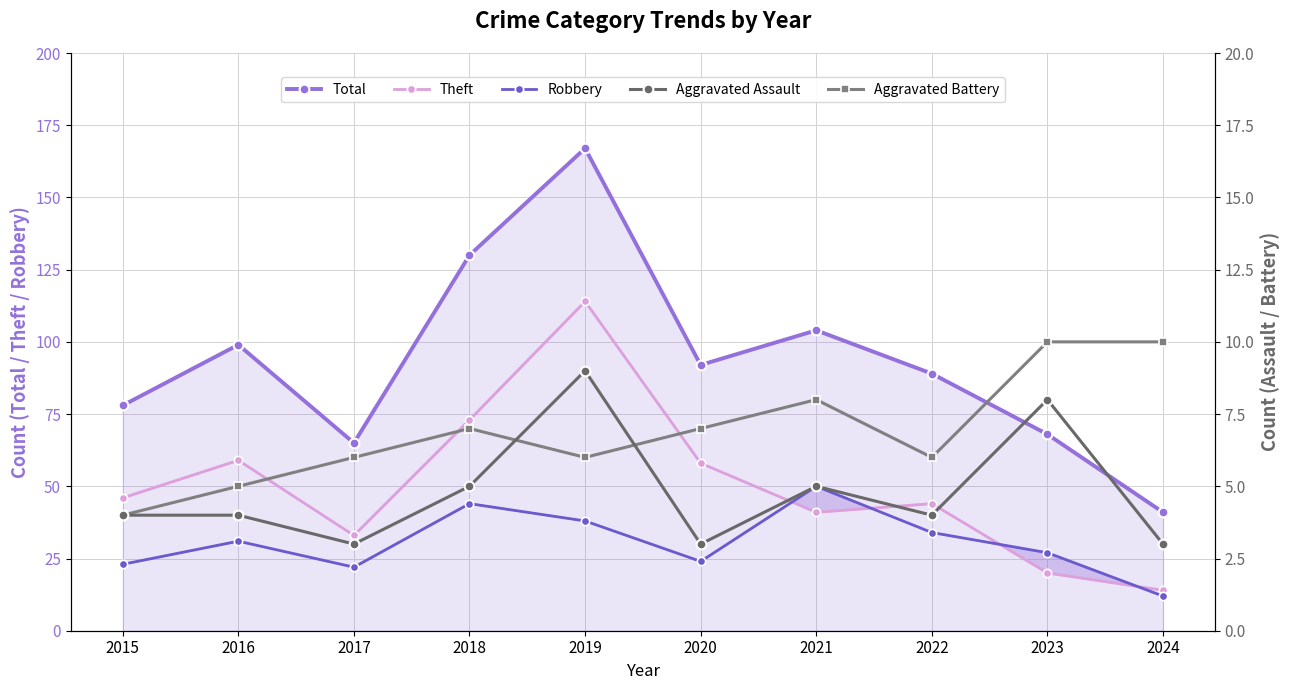

True or false: Aggravated Assault and Total intersect in this chart.

False